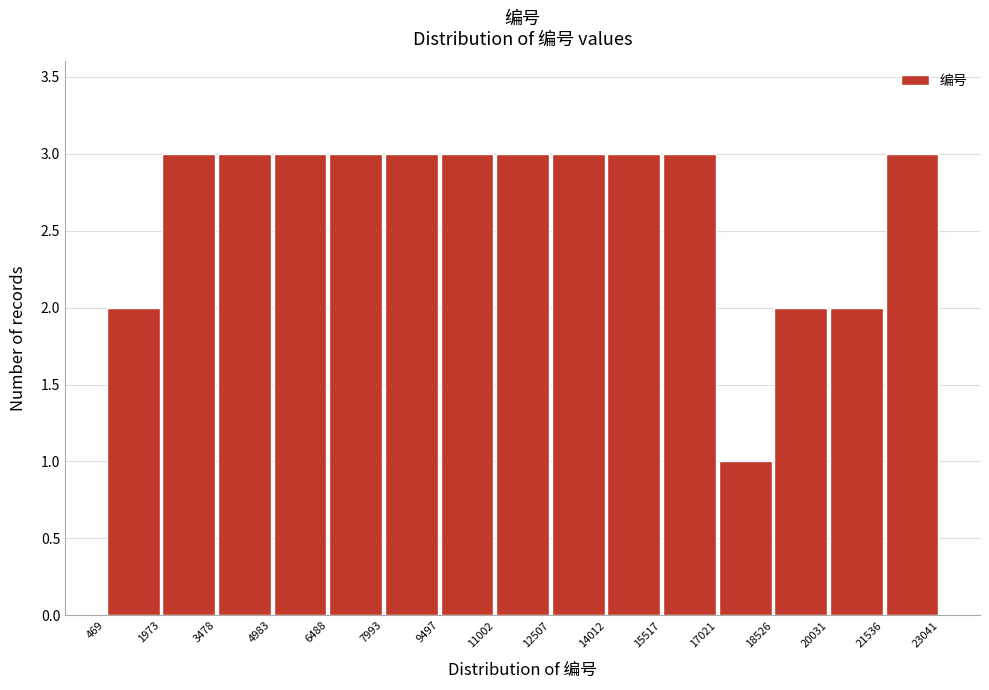

Reading left to right, list every bar in this chart as the range it spans on the x-axis followed by its height. The values are not printed on the chart, so give them approximately, as read against the axis.

469 to 1973: 2
1973 to 3478: 3
3478 to 4983: 3
4983 to 6488: 3
6488 to 7993: 3
7993 to 9497: 3
9497 to 11002: 3
11002 to 12507: 3
12507 to 14012: 3
14012 to 15517: 3
15517 to 17021: 3
17021 to 18526: 1
18526 to 20031: 2
20031 to 21536: 2
21536 to 23041: 3